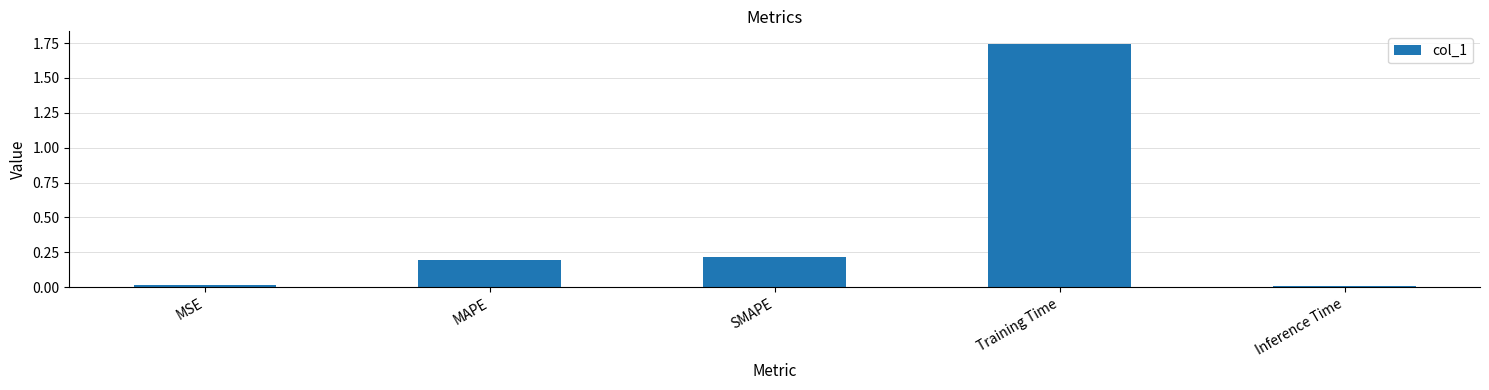

What is the label of the 4th bar from the right?

MAPE